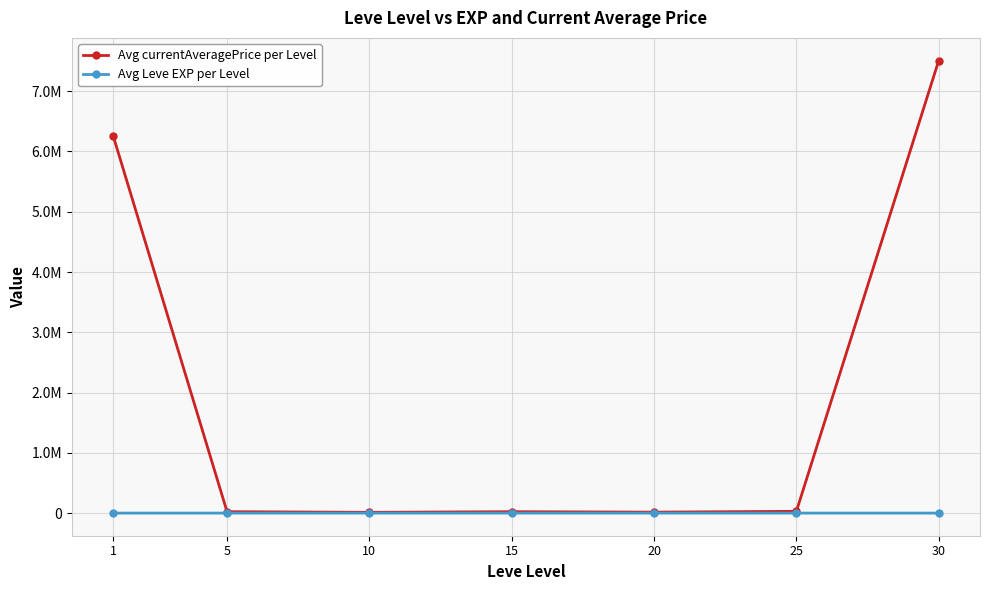

What are all the series names shown in the legend?

Avg currentAveragePrice per Level, Avg Leve EXP per Level